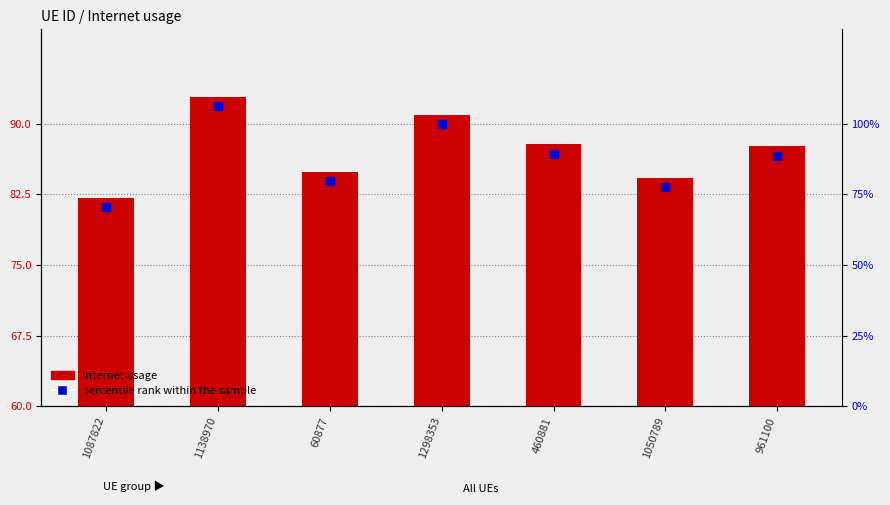

At how many categories does at least one series exceed 0?

7